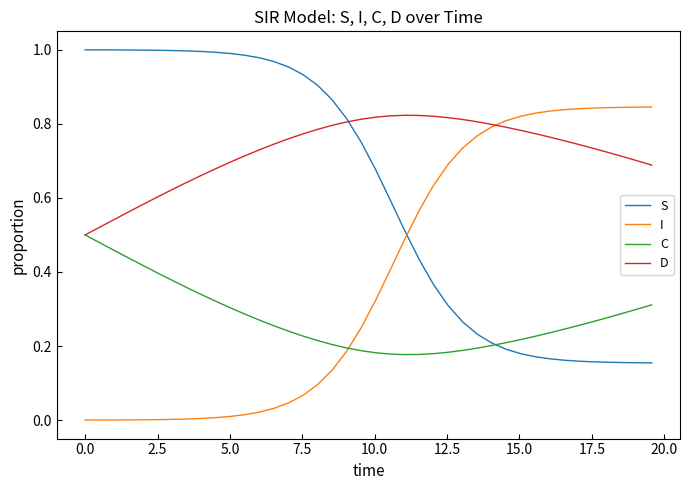

How many intersections are there between I and S?

1